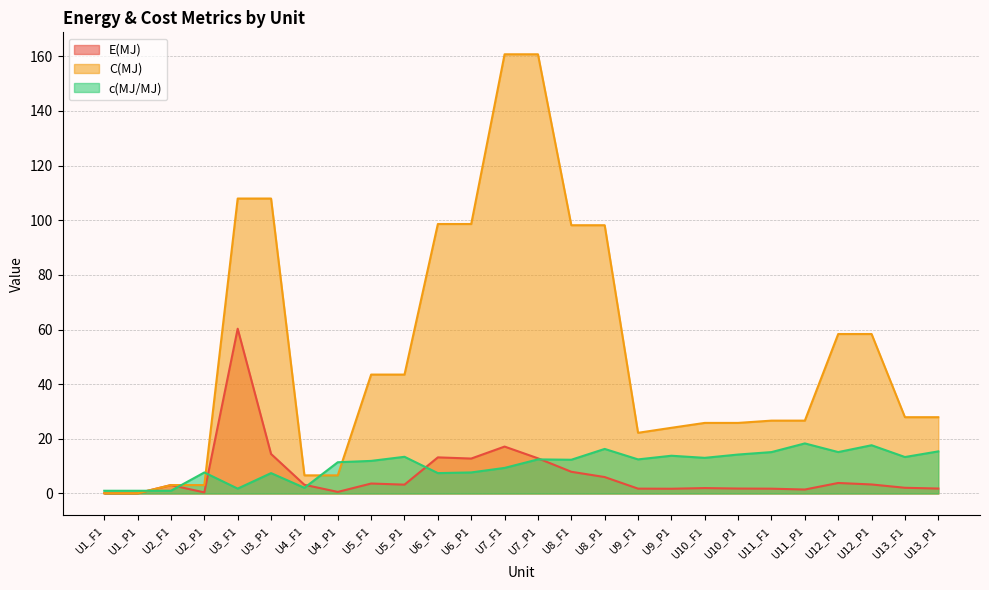

How many series are shown in this chart?

3